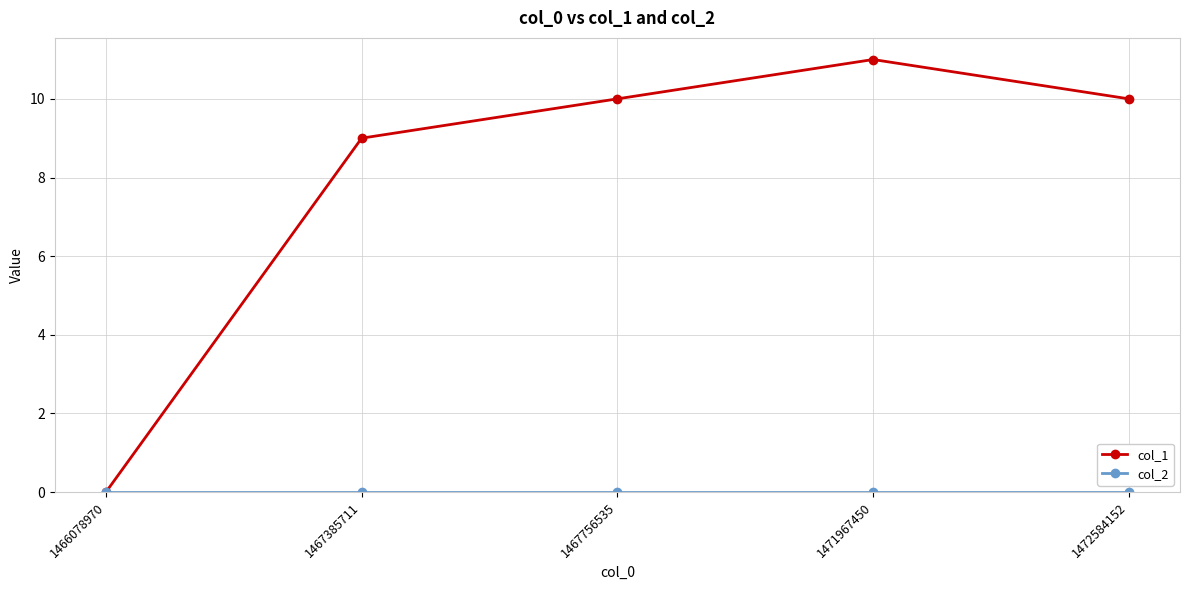

Read the col_1 value at 1467756535, to the nearest 10.

10